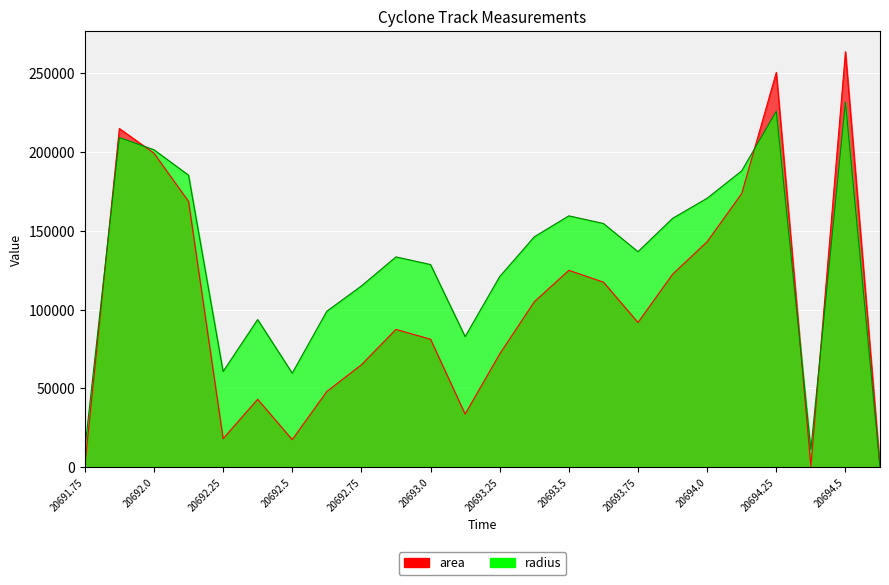

What is the difference between the highest and lowest values at 20692.375?

50605.2